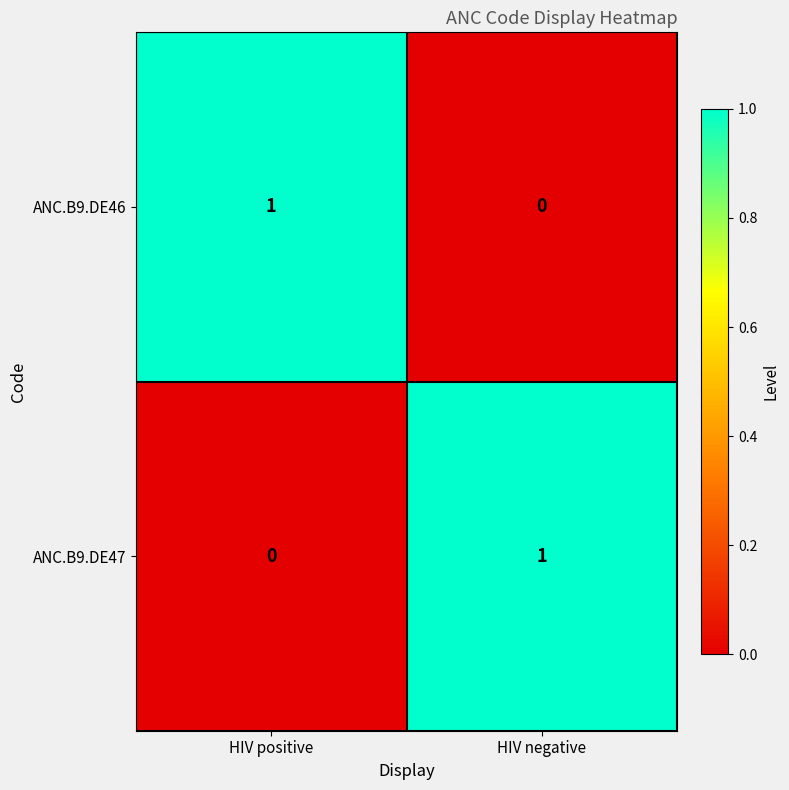

At which label does ANC.B9.DE47 reach its minimum?

HIV positive